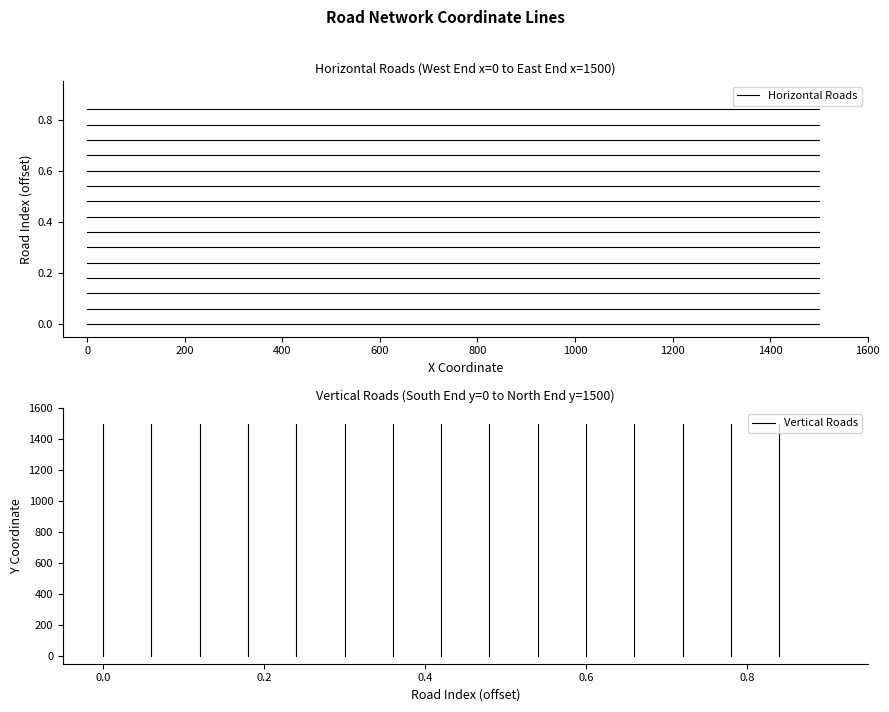

At how many categories does at least one series exceed 654?

1